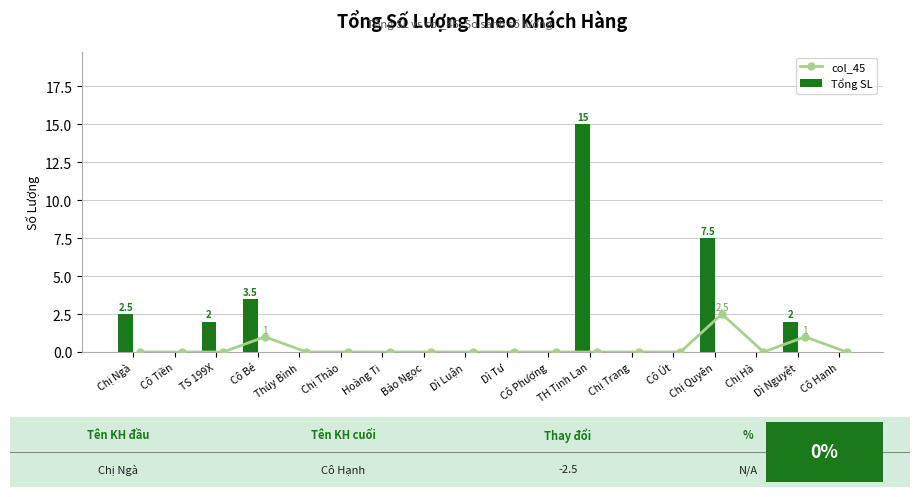

What is the highest value of the col_45 series?

2.5